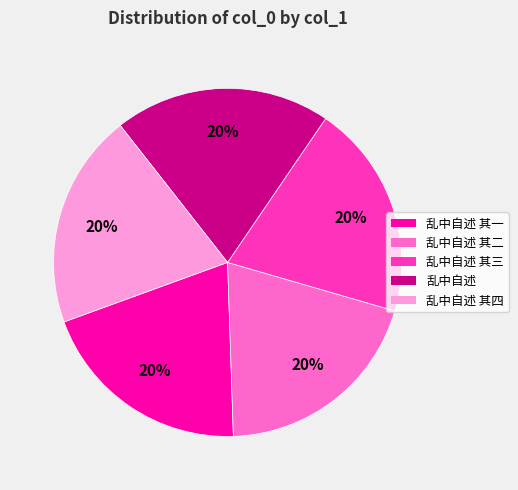

Does any single category account for the majority?

No